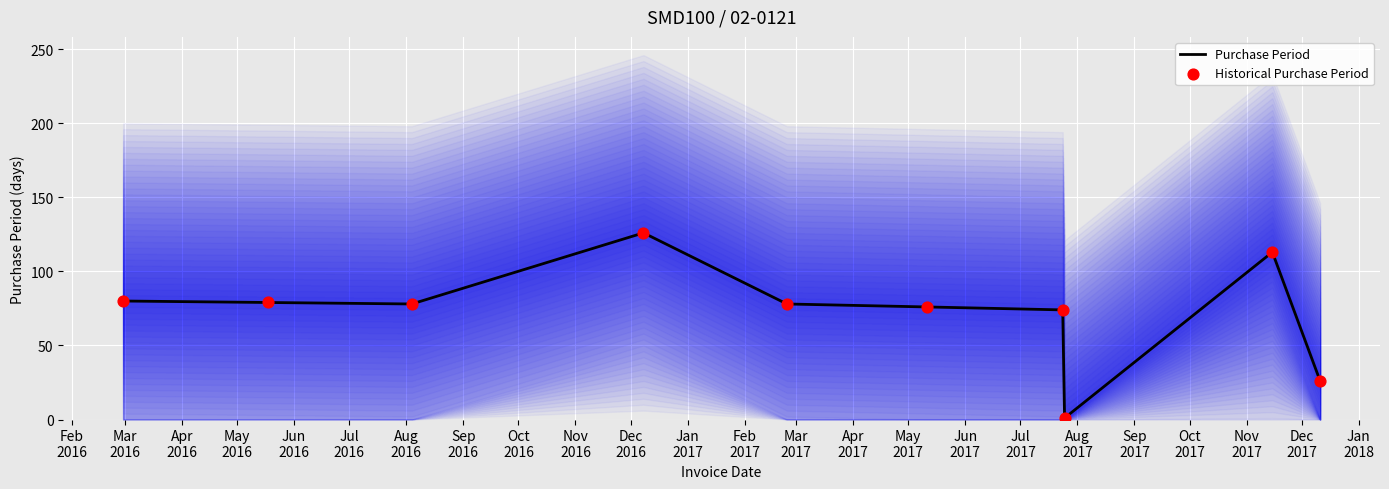

What are all the series names shown in the legend?

Purchase Period, Historical Purchase Period